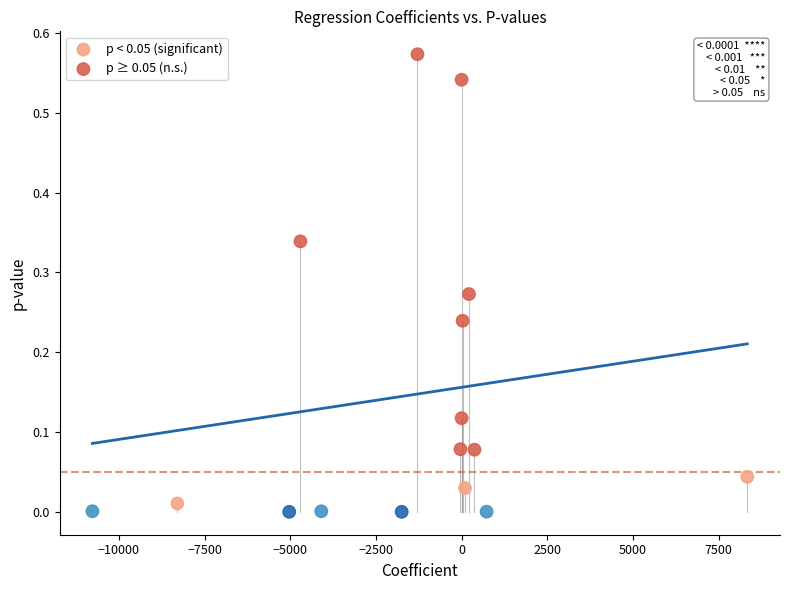

What are all the series names shown in the legend?

p < 0.05 (significant), p ≥ 0.05 (n.s.)